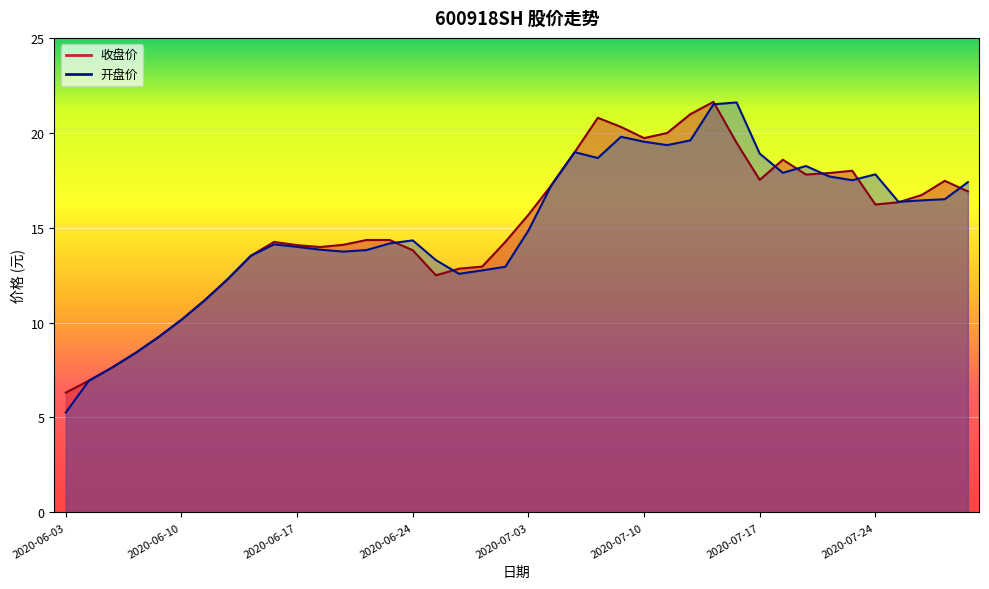

What are all the series names shown in the legend?

收盘价, 开盘价